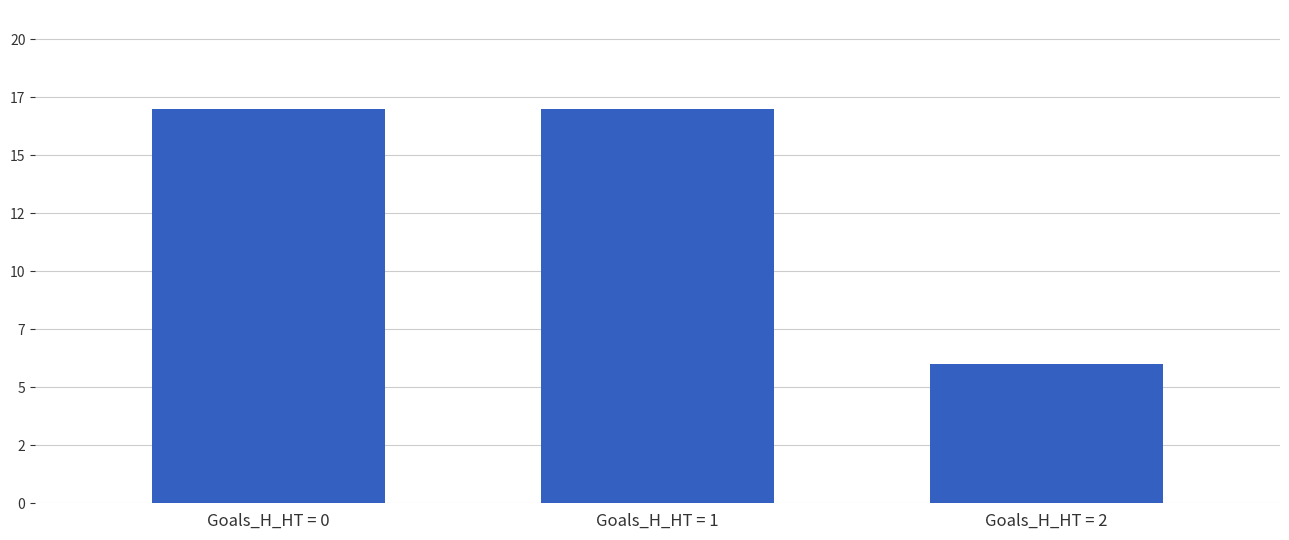

List the labels in order of value, largest first.

Goals_H_HT = 0, Goals_H_HT = 1, Goals_H_HT = 2